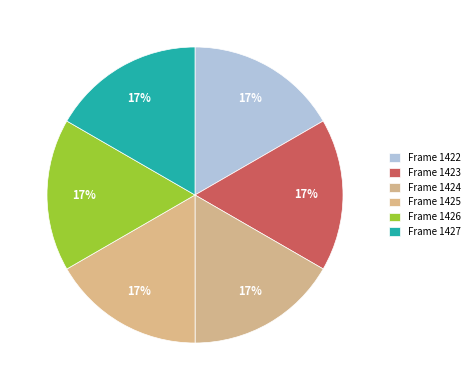

Count the number of slices in the pie.

6